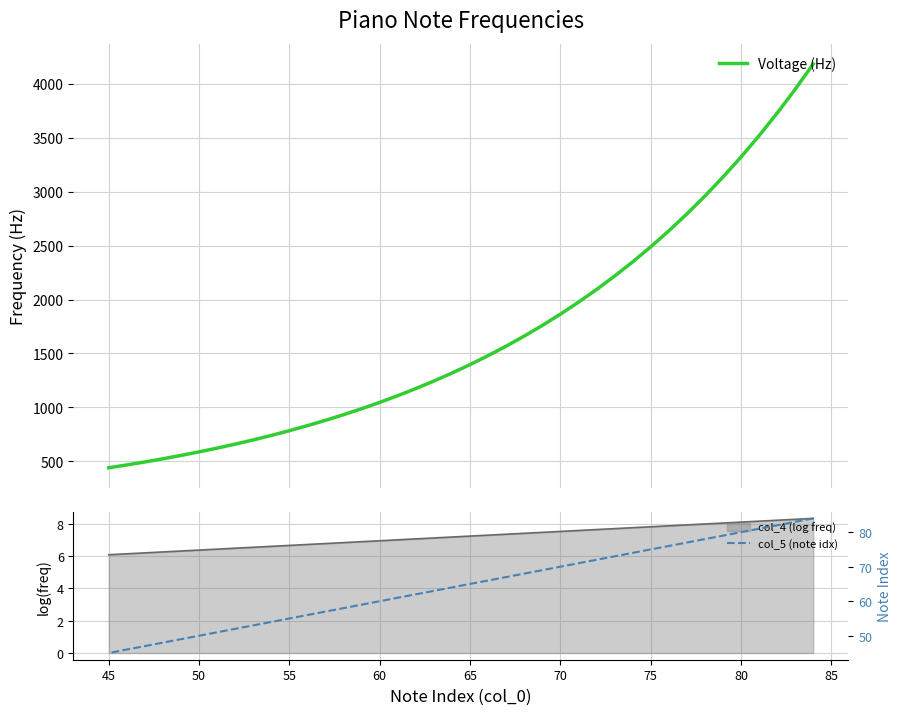

Which series has the widest spread of values?

Voltage (Hz)